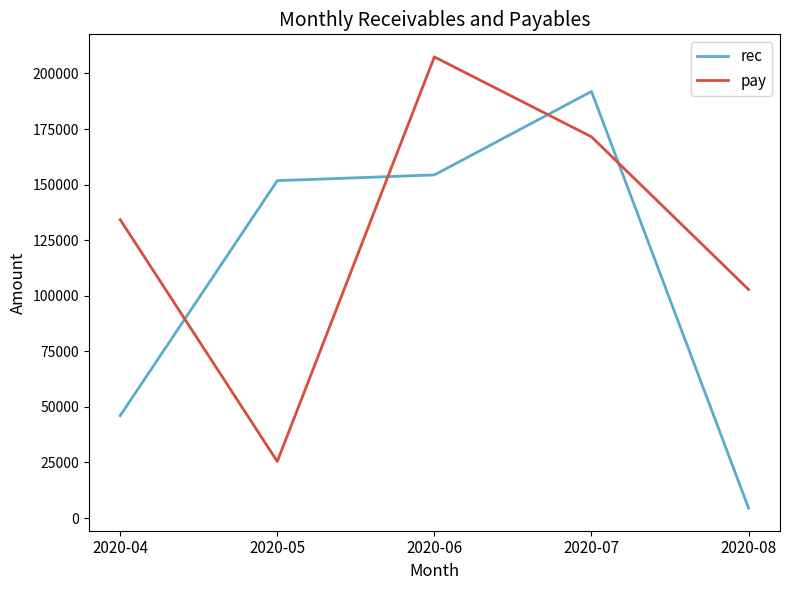

Which series has the largest total across all categories?

pay